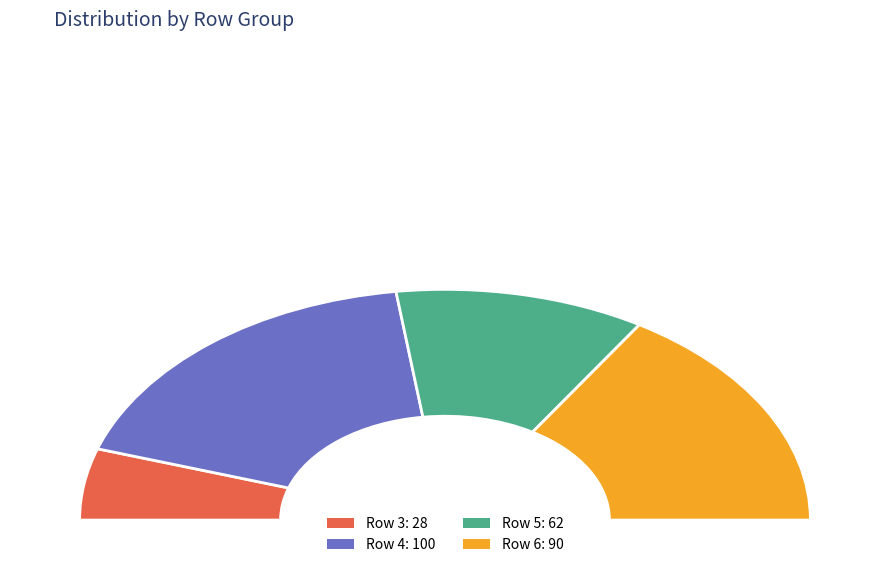

What percentage is the 6 slice, to the nearest percent?

32%